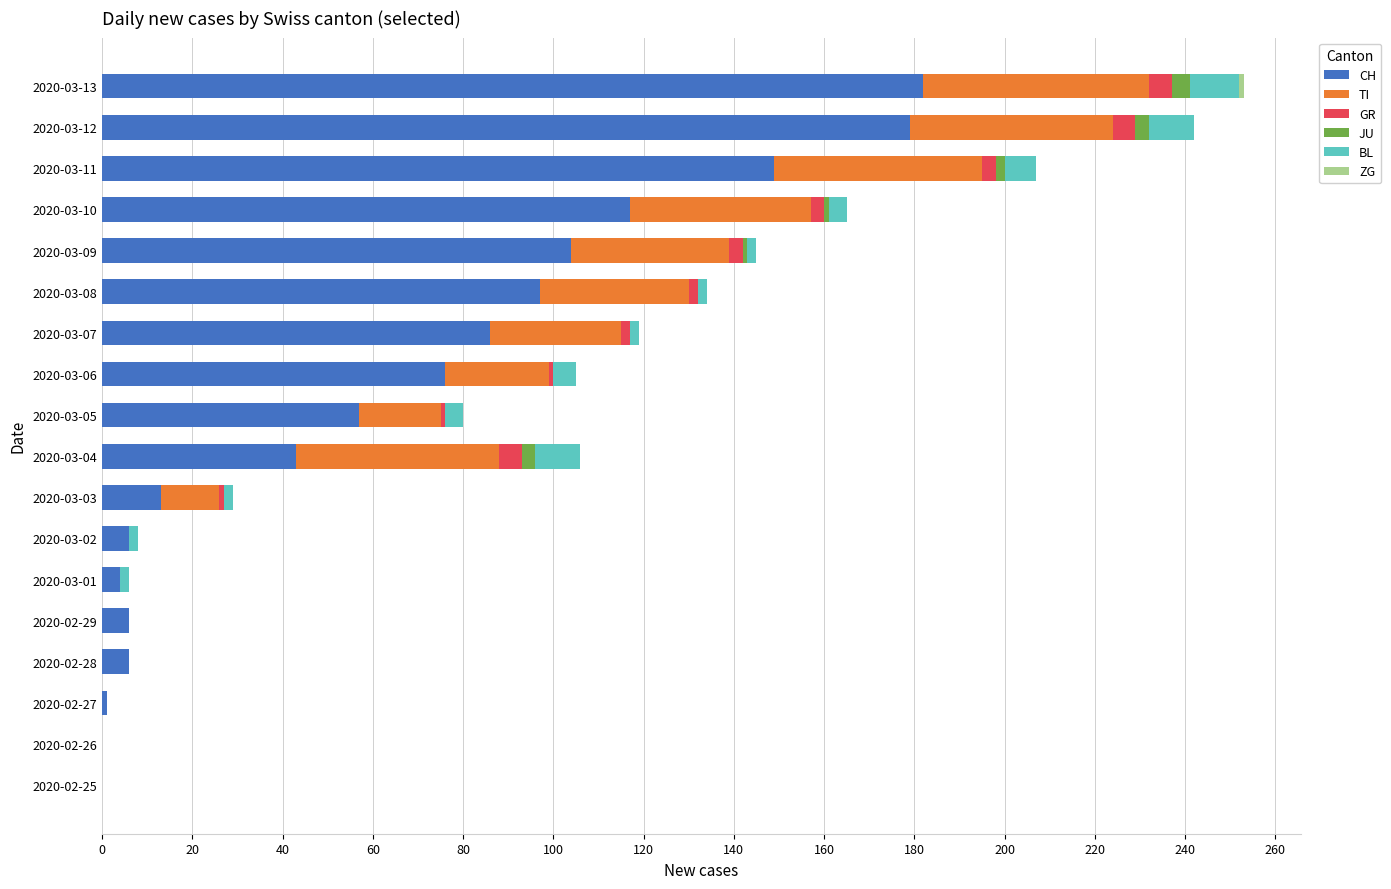

Is it true that CH equals 0 at 2020-02-25?

True